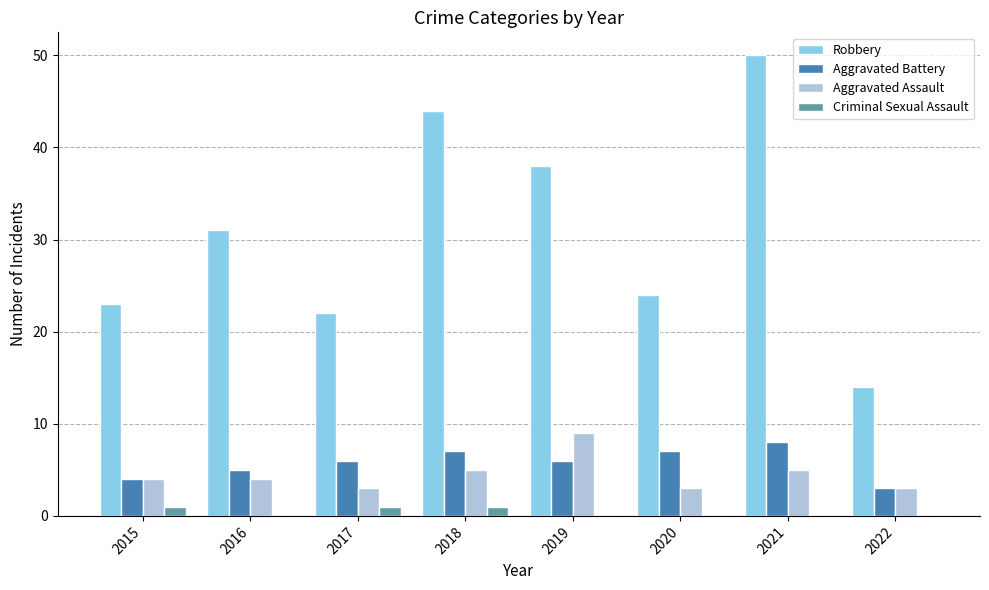

Is it true that Aggravated Battery equals 3 at 2017?

False